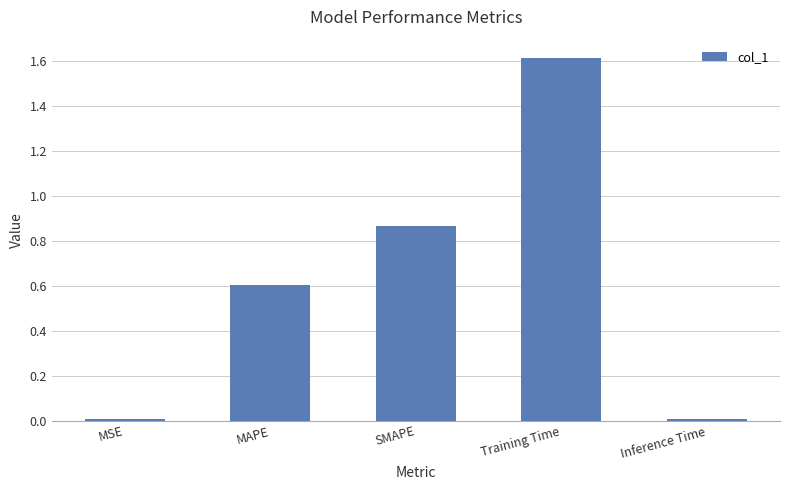

Are the bars horizontal?

No